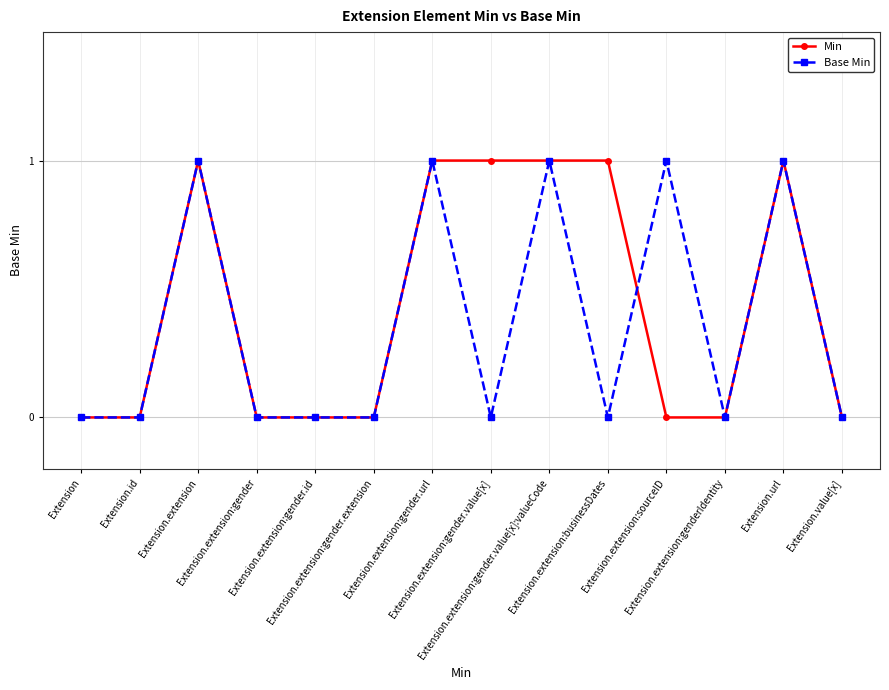

What is the maximum value shown in the chart?

1